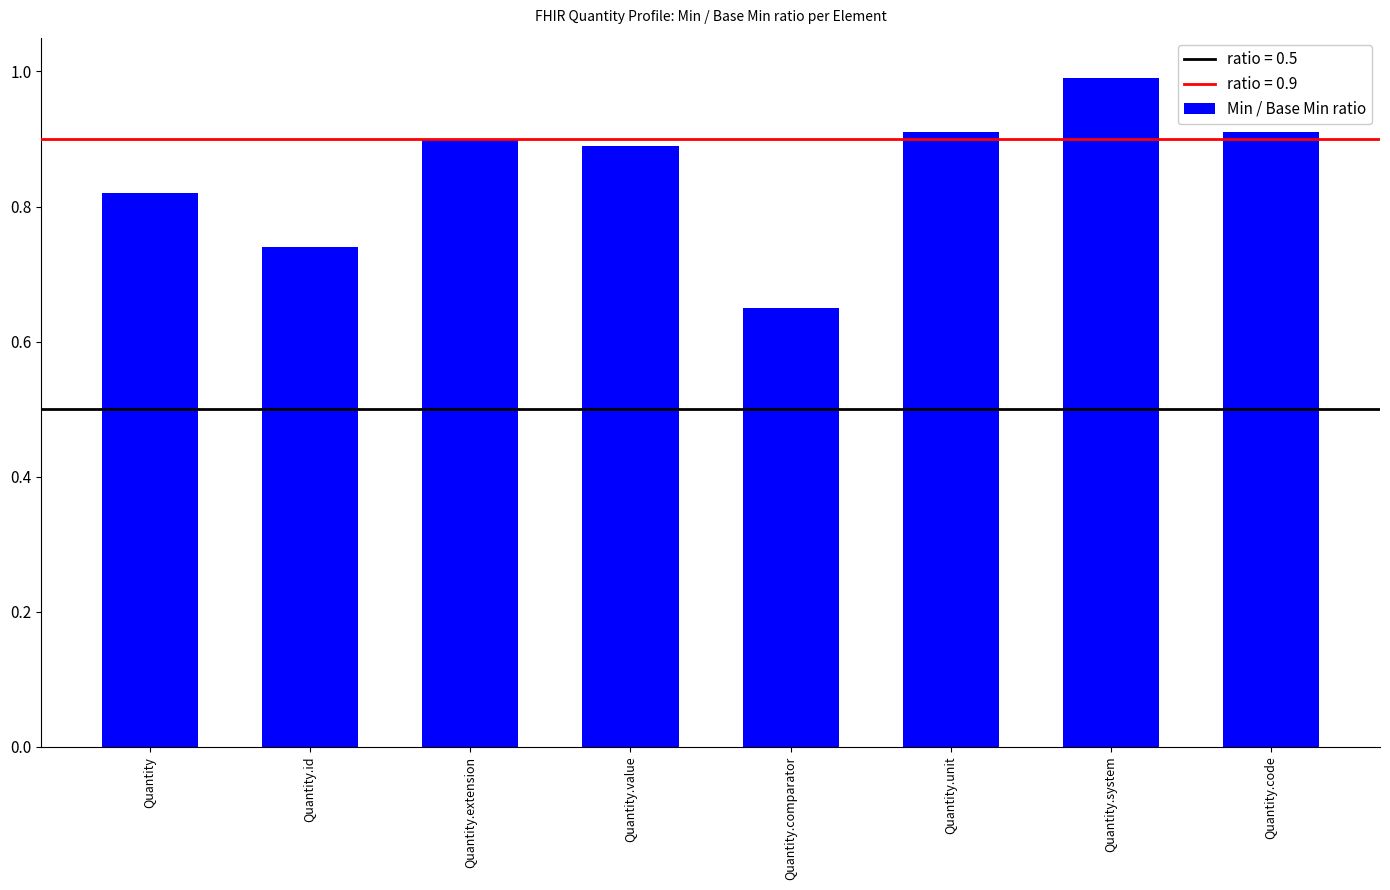

True or false: the data shows 0.2 at Quantity.id.

False